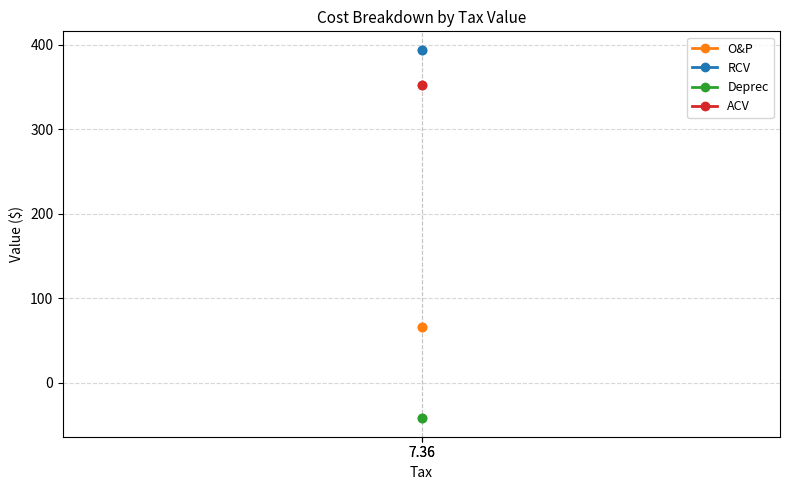

Reading left to right, what are all the values shown in this chart?

O&P: 65.7	65.7
RCV: 394.0	394.0
Deprec: -41.9	-41.9
ACV: 352.1	352.1